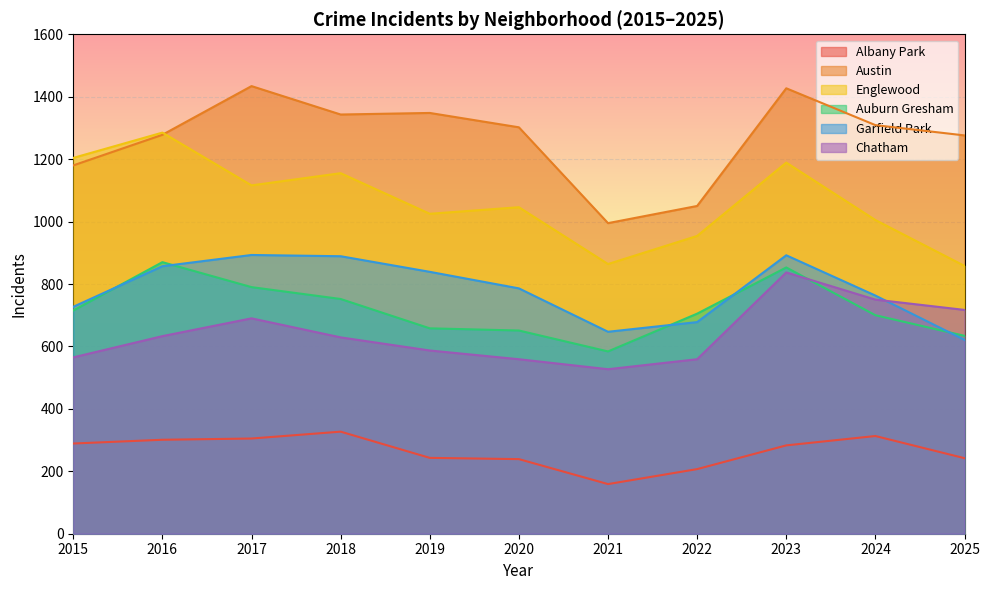

At how many categories does at least one series exceed 247?

11